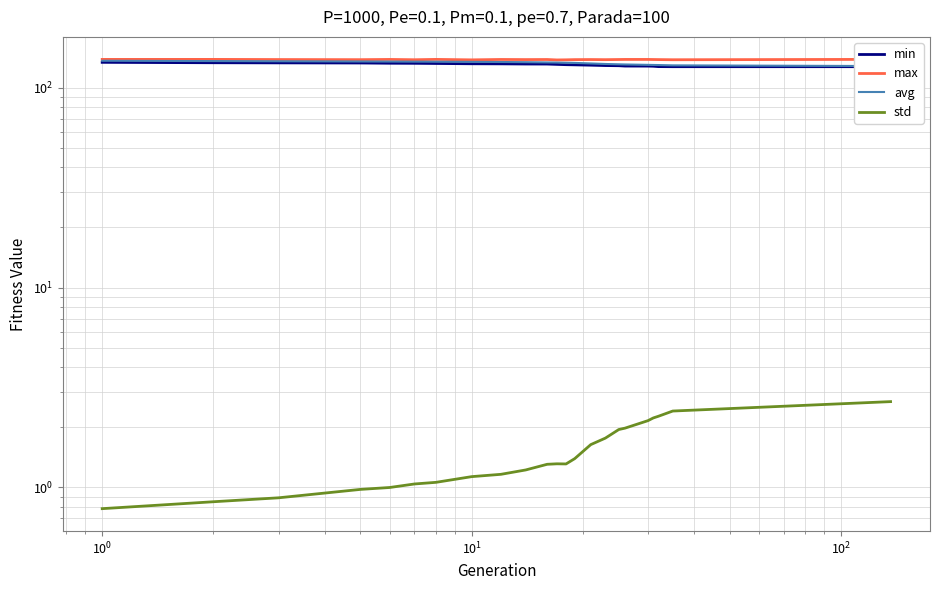

What is the greatest value displayed?

138.8